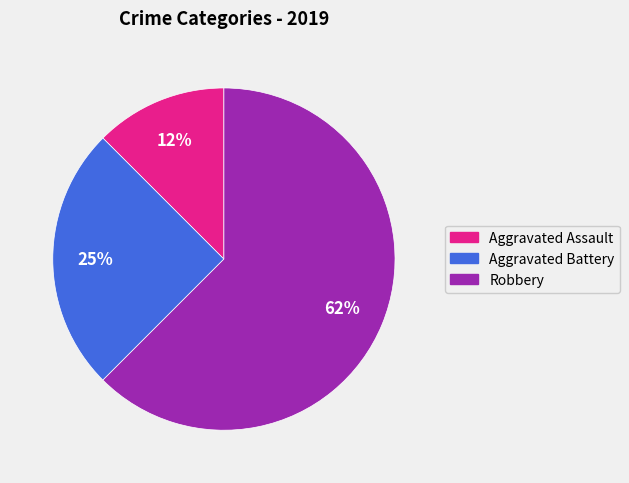

What percentage is the Aggravated Battery slice, to the nearest percent?

25%